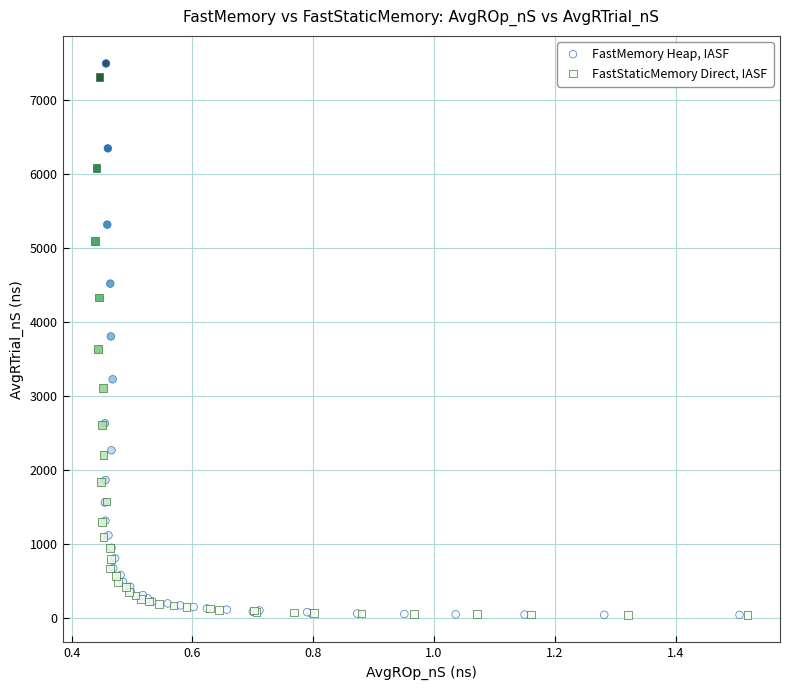

Which series has the largest Y range (max minus min)?

FastMemory Heap, IASF